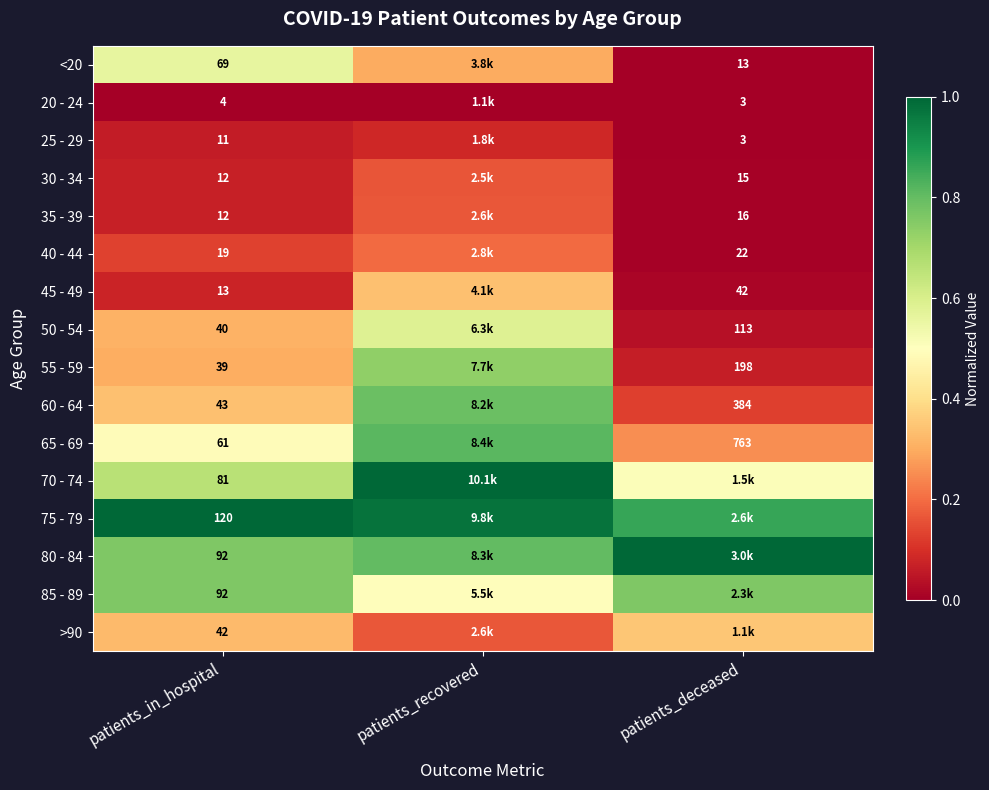

Is the value of 25 - 29 at patients_in_hospital greater than the value of 40 - 44 at patients_in_hospital?

No